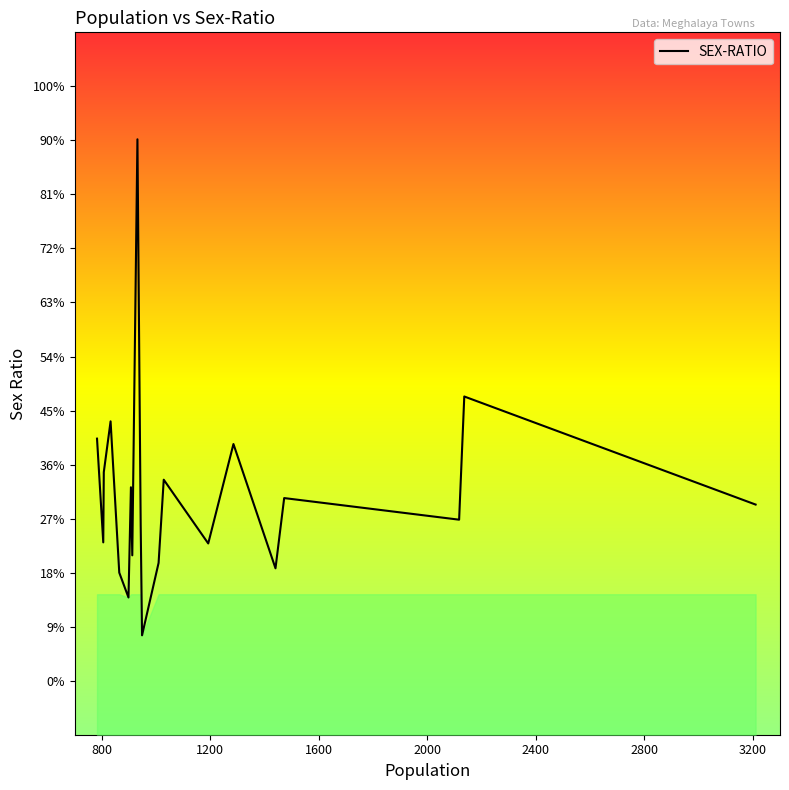

Reading left to right, extract all data points from this chart.

1074	978	1043	1090	950	927	1029	966	1351	994	892	959	1036	977	1069	954	1019	999	1113	1013